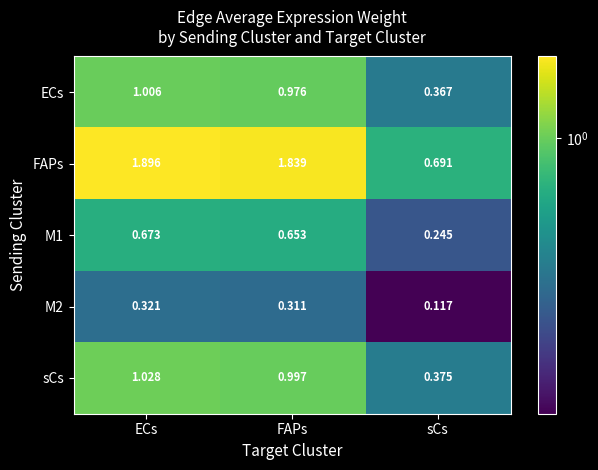

Where is FAPs nearest to the value 1?

sCs